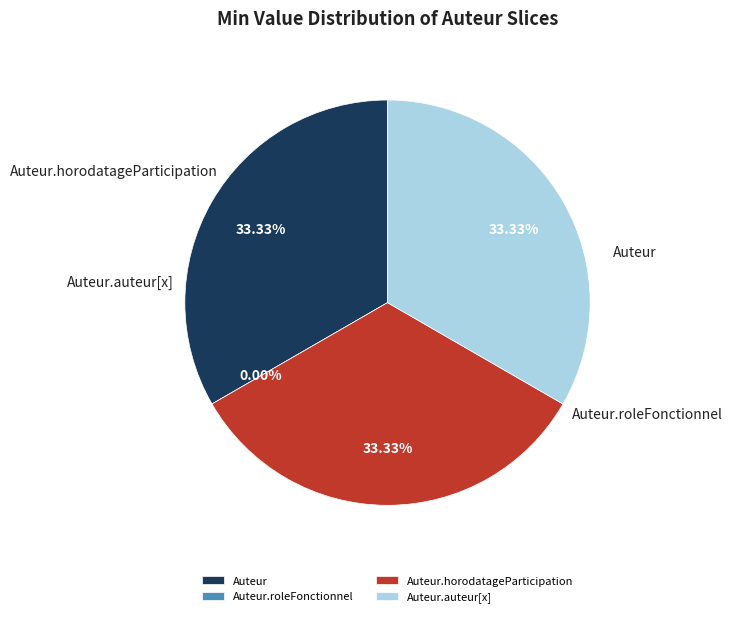

To the nearest percent, what percentage of the pie is Auteur.horodatageParticipation?

33%